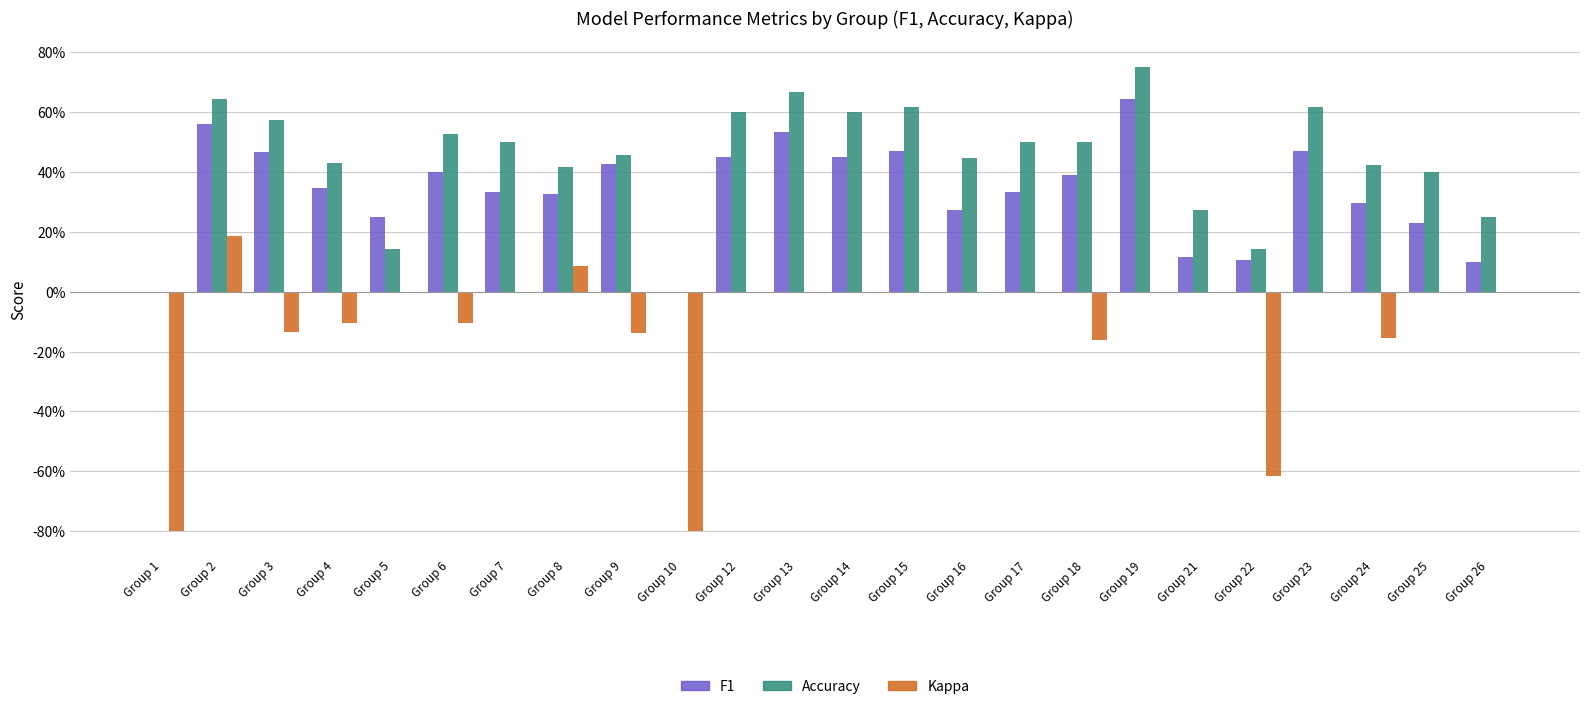

Is it true that kappa equals -0.1 at Group 9?

True